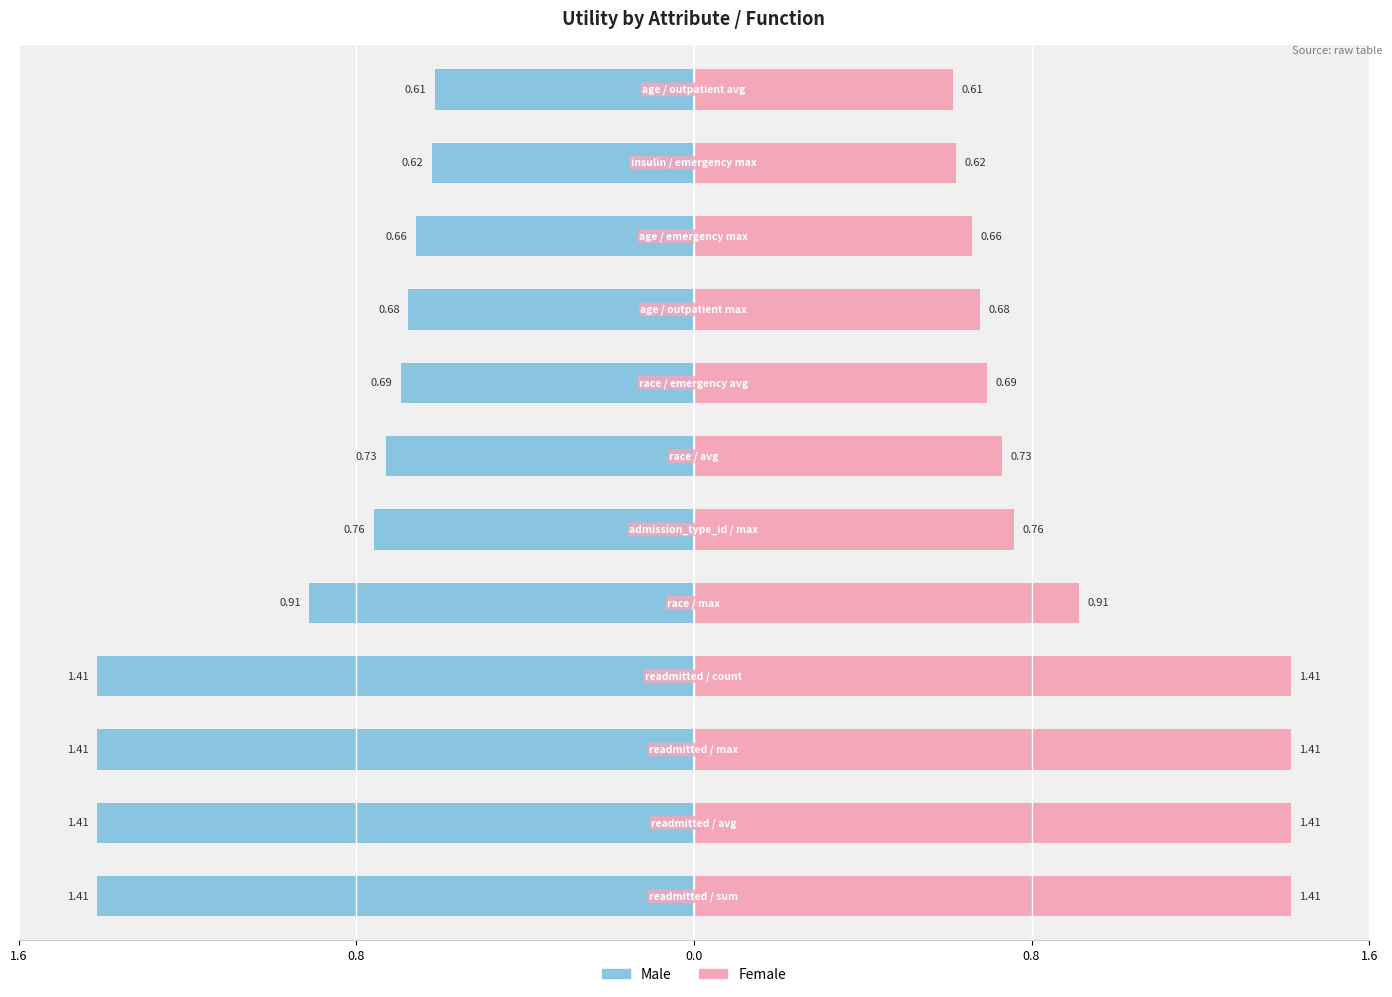

What position from the right is race / avg?

6